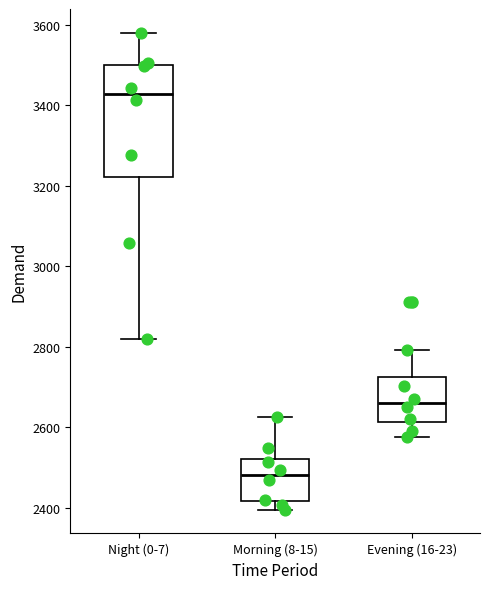

Reading left to right, read every box against the y-axis: the position of its median line, the range the box covers, and the ends of its whiskers. The values are not printed on the chart, so give them approximately, as read against the axis.

Night (0-7): median 3420, box 3220 to 3500, whiskers 2820 to 3580
Morning (8-15): median 2480, box 2420 to 2520, whiskers 2400 to 2620
Evening (16-23): median 2660, box 2620 to 2720, whiskers 2580 to 2800